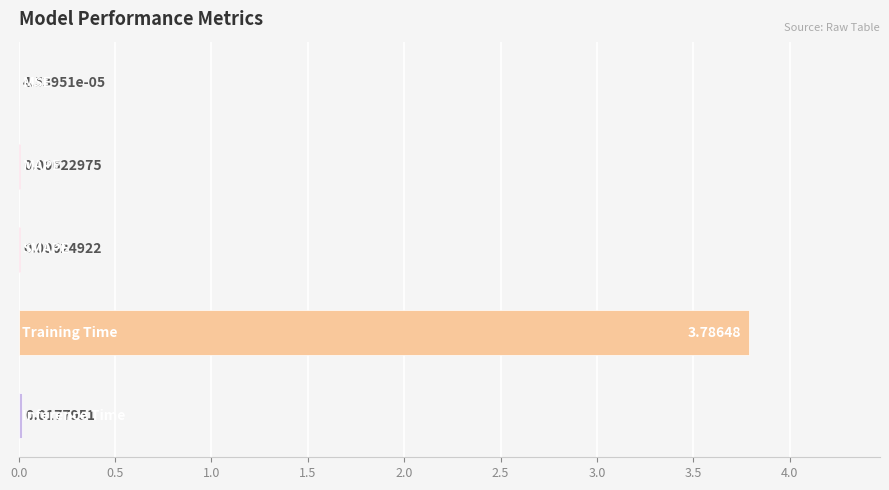

What is the difference between the maximum and minimum values?

3.8